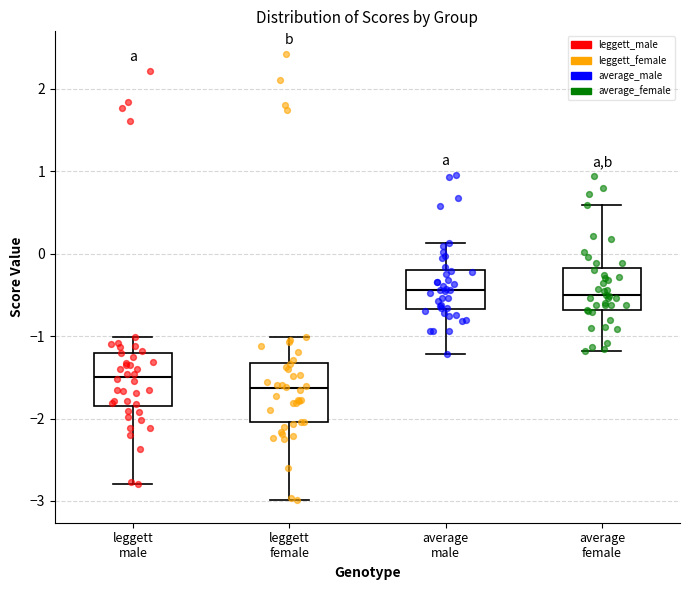

Where is the upper edge of the box for average female on the y-axis? The values are not printed on the chart, so give them approximately, as read against the axis.

-0.2